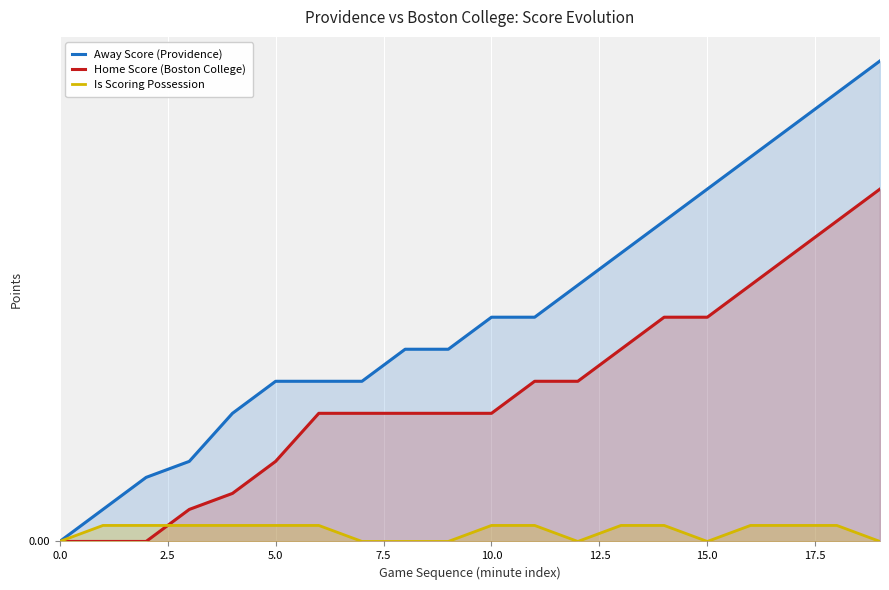

List the series in order of their peak value, highest first.

Away Score (Providence), Home Score (Boston College), Is Scoring Possession